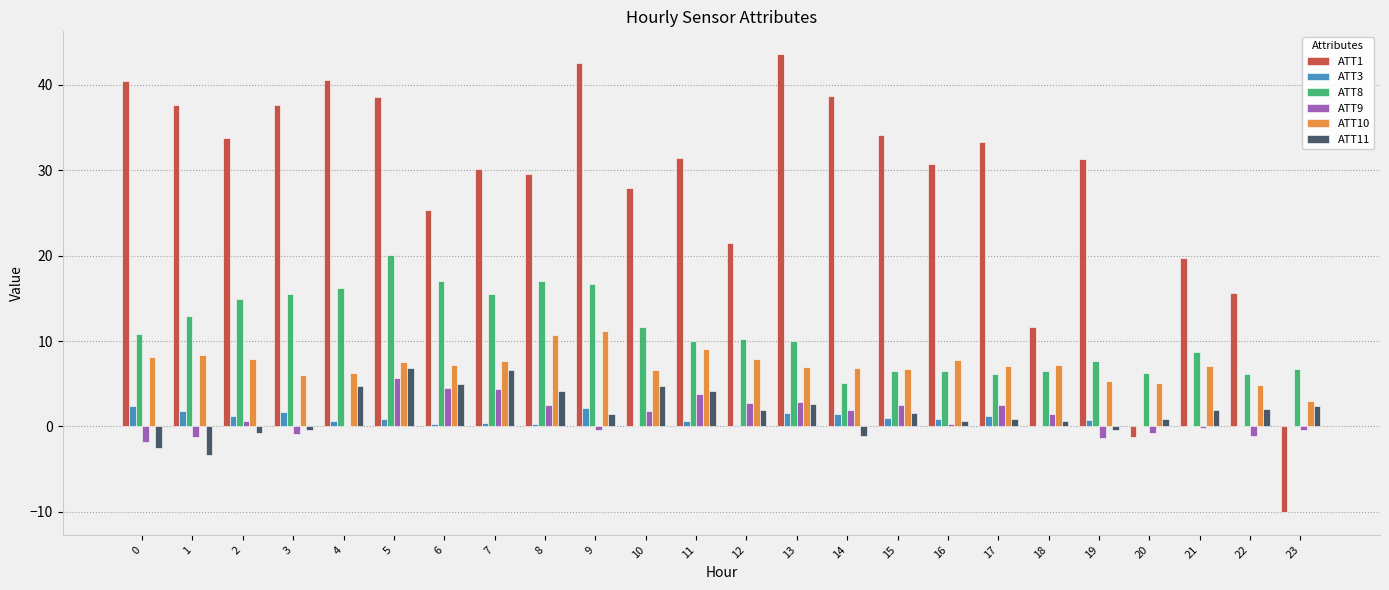

Which series has the largest total across all categories?

ATT1